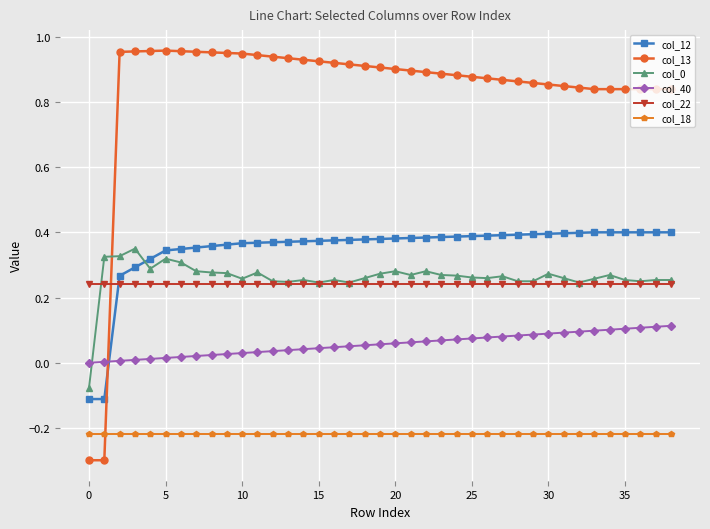

Which series ends up on top after the final intersection of col_13 and col_18?

col_13